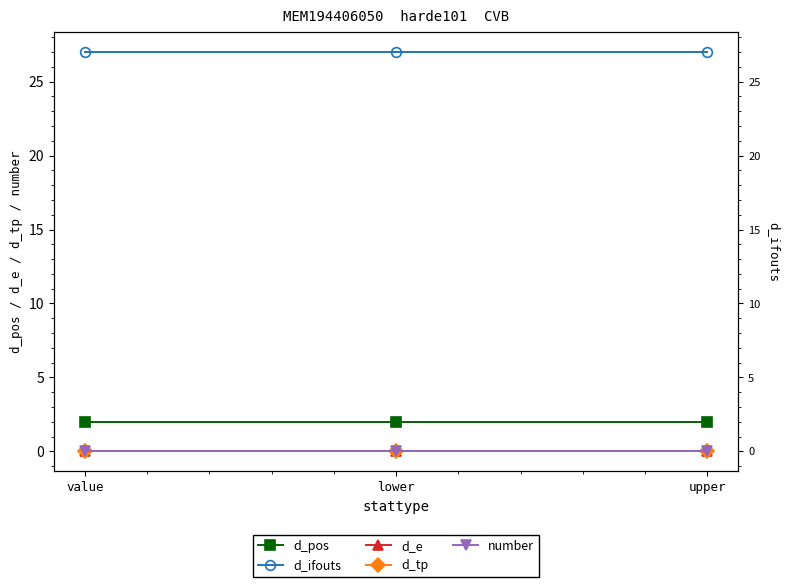

Between value and lower, which series saw the biggest shift?

d_pos